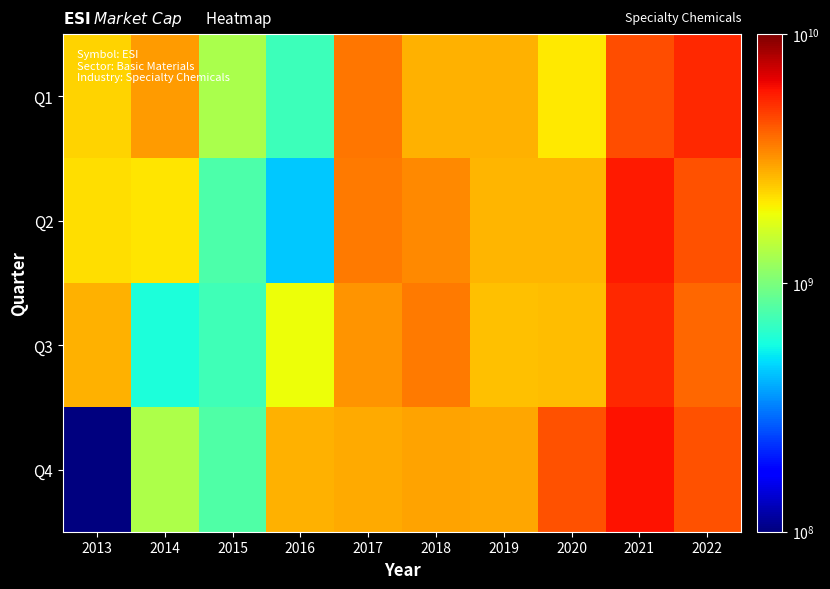

At how many categories does at least one series exceed 4320408214?

3